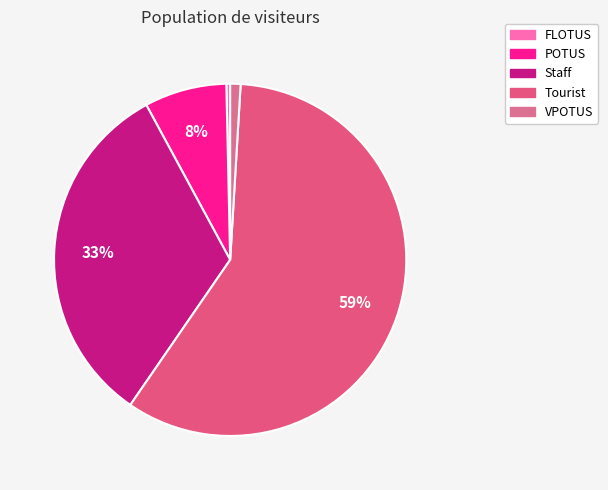

How many slices are in this pie chart?

5